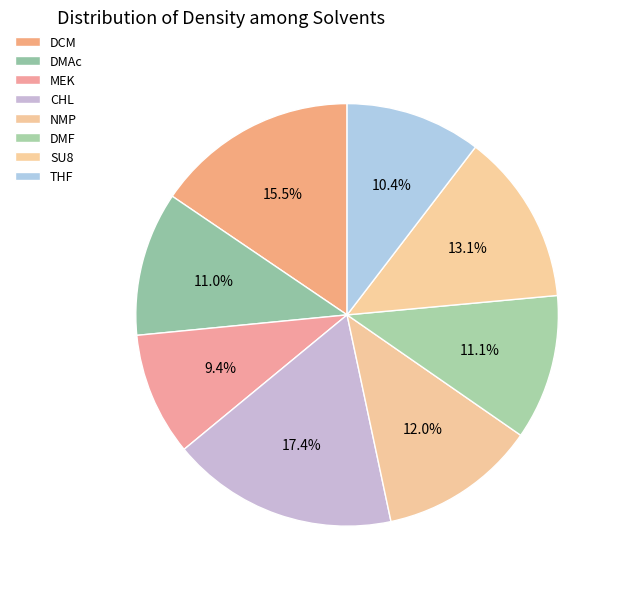

True or false: DCM accounts for 29% of the total.

False